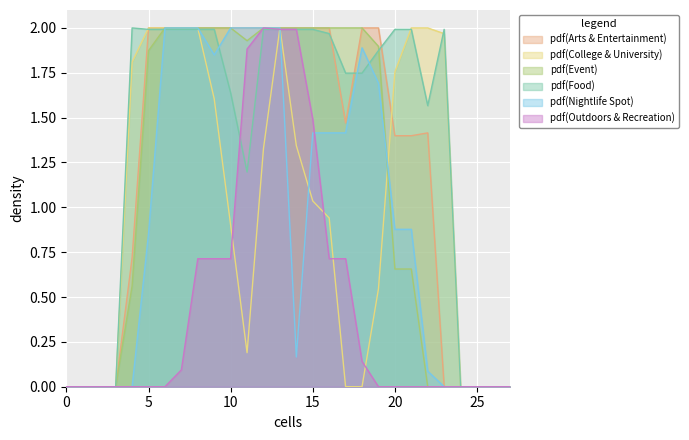

The value of col_25 at 4 is -1.2. True or false?

False